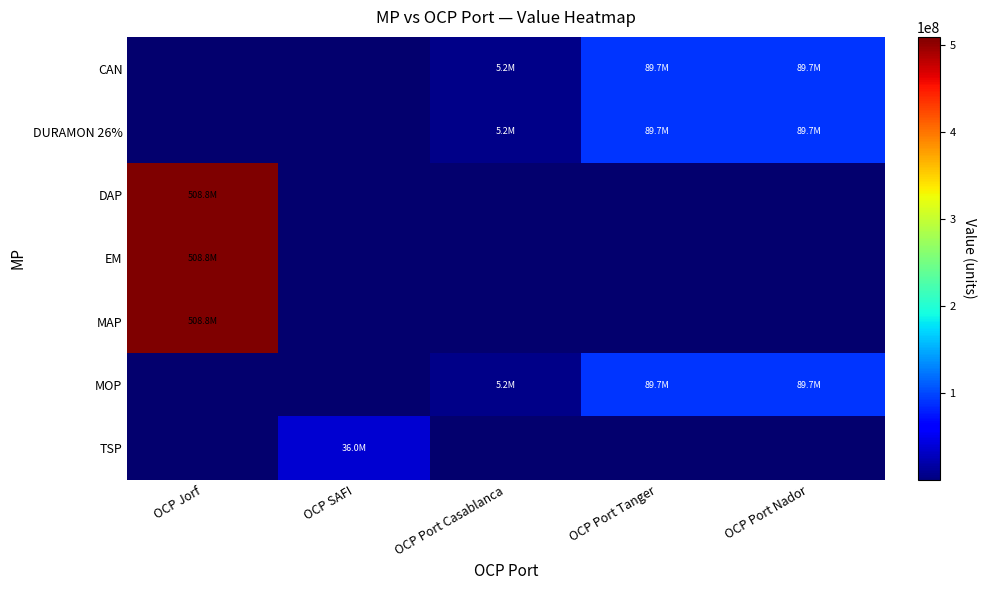

At how many categories does at least one series exceed 249289233?

1